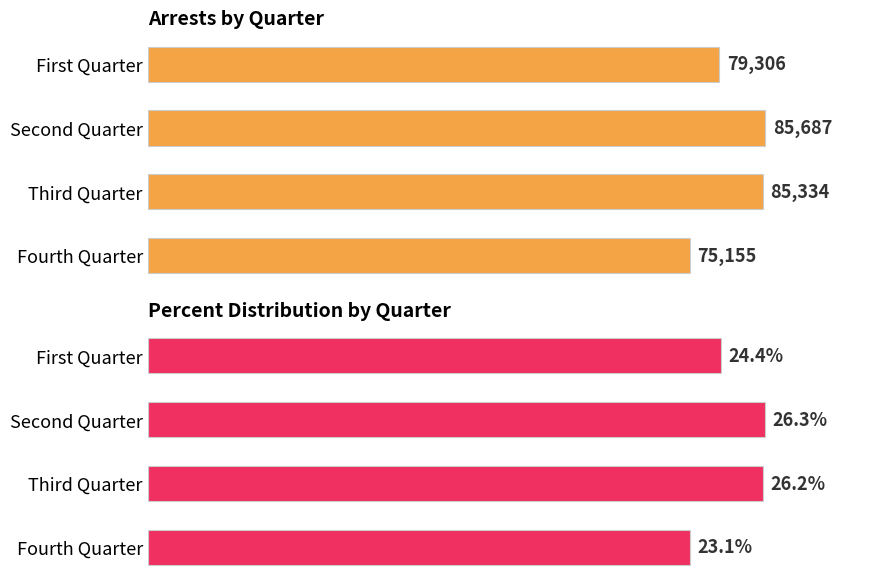

What is the minimum value for Arrests?

75155.0